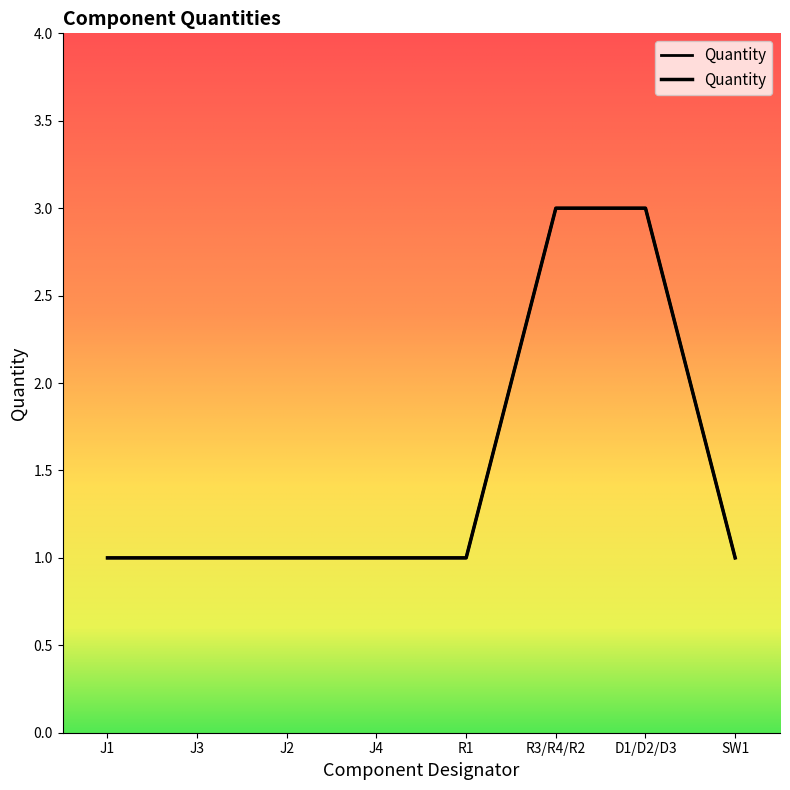

List the labels in order of value, largest first.

R3/R4/R2, D1/D2/D3, J1, J3, J2, J4, R1, SW1